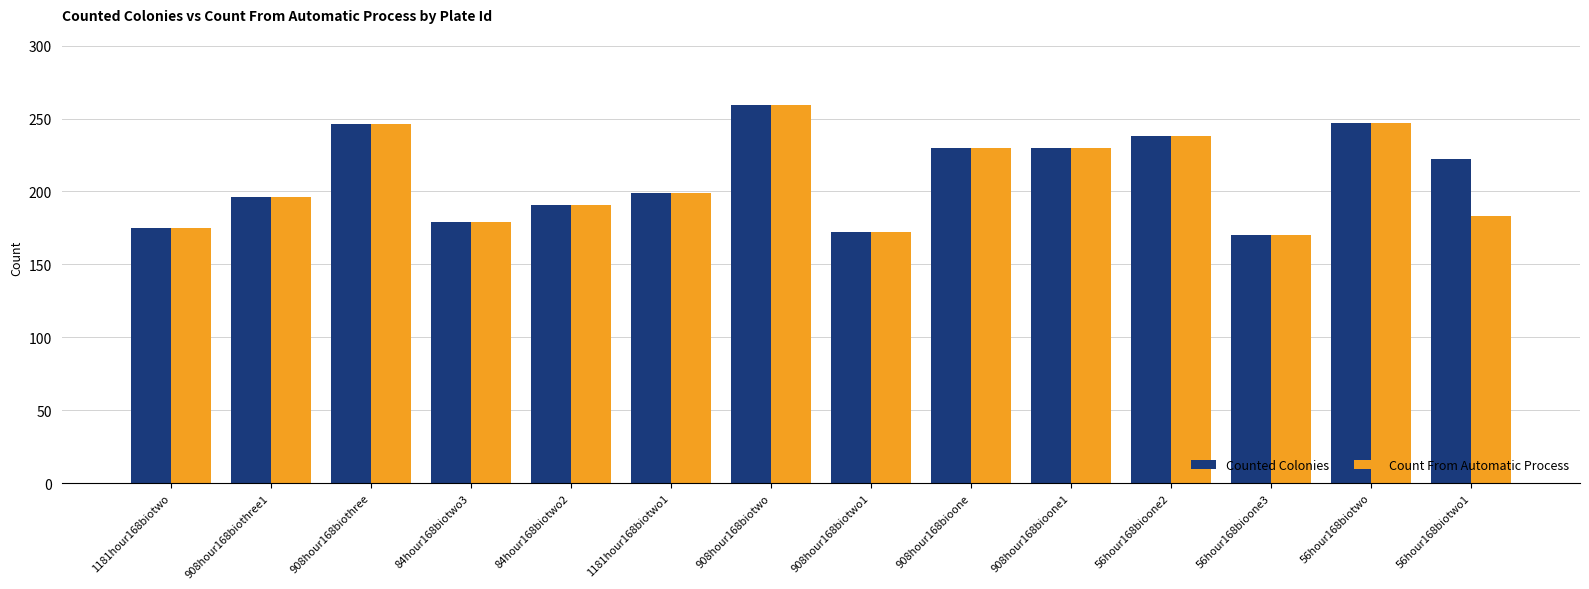

Read the Counted Colonies value at 56hour168biotwo.

247